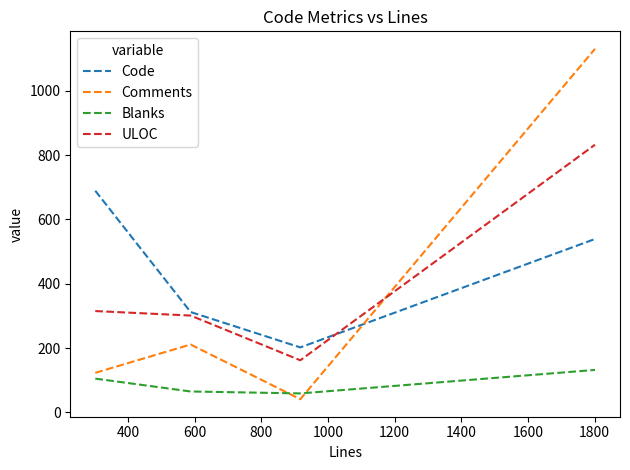

What is the highest value of the Blanks series?

132